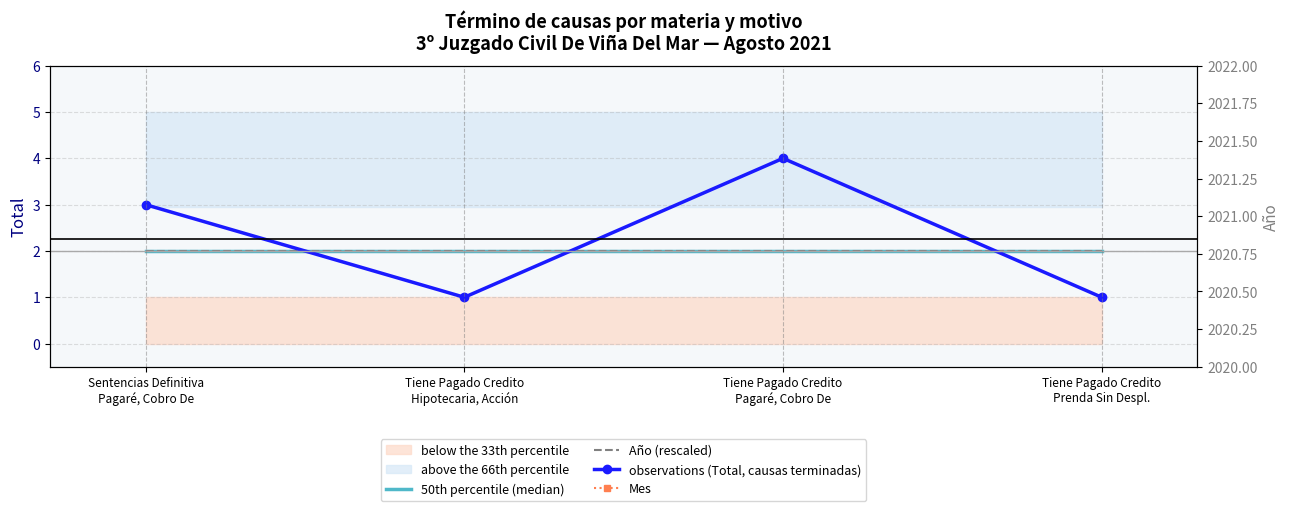

Which series has the largest total across all categories?

Mes